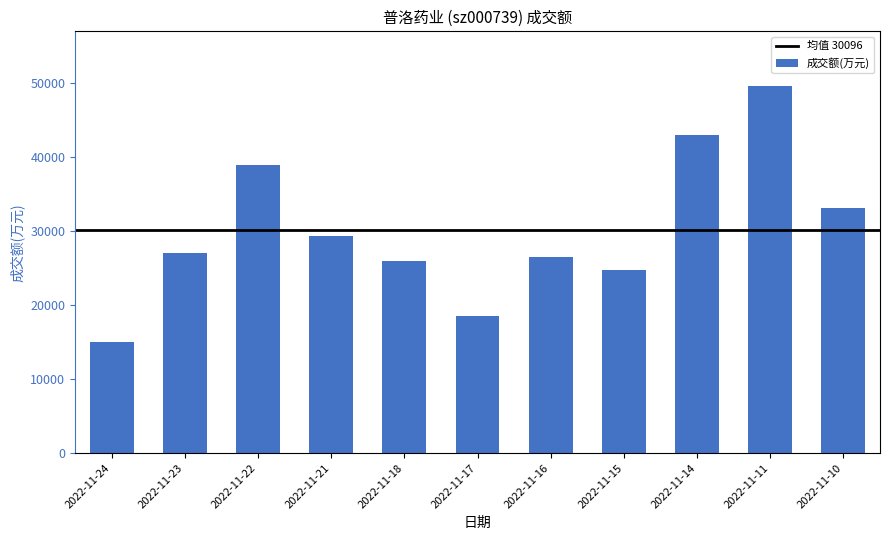

What is the difference between the maximum and minimum values?

34571